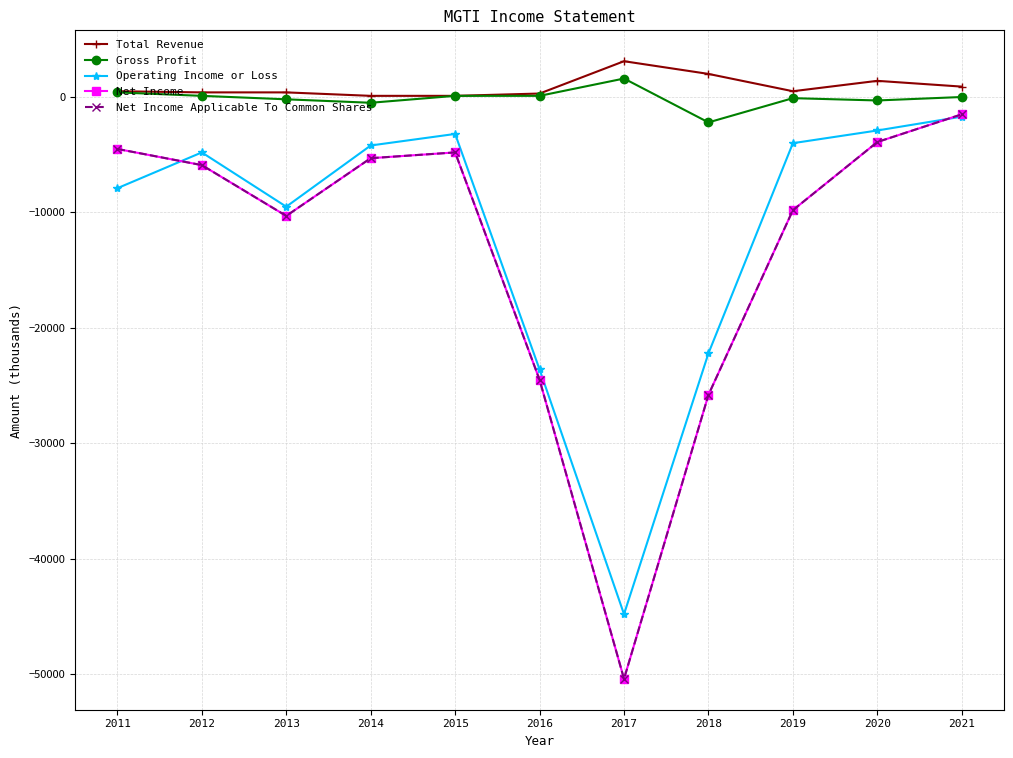

Rank the series by their maximum value, from highest to lowest.

Total Revenue, Gross Profit, Net Income, Net Income Applicable To Common Shares, Operating Income or Loss